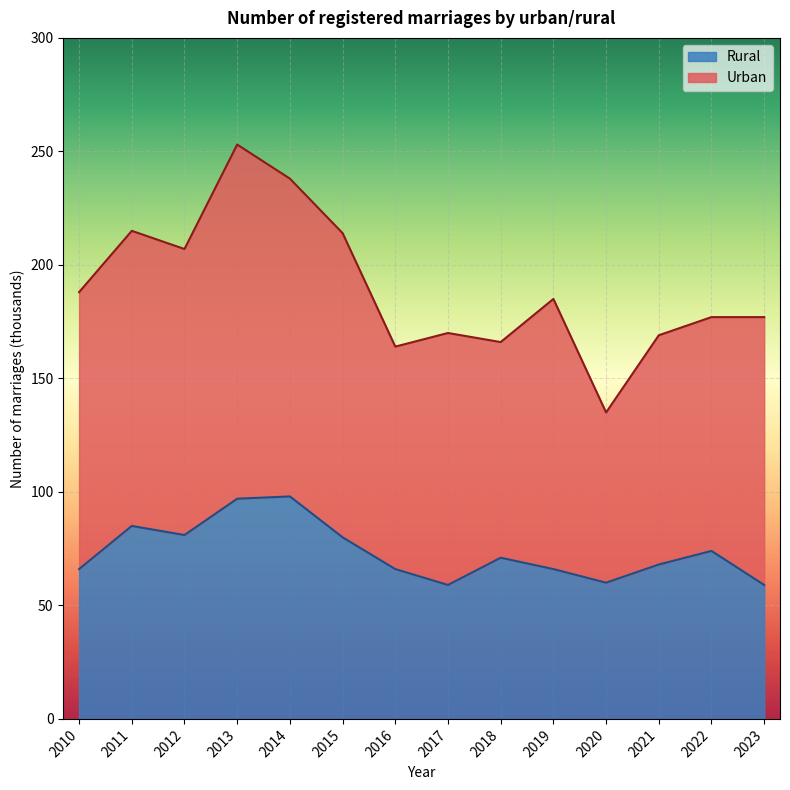

True or false: Rural has a value of 66 at 2010.

True